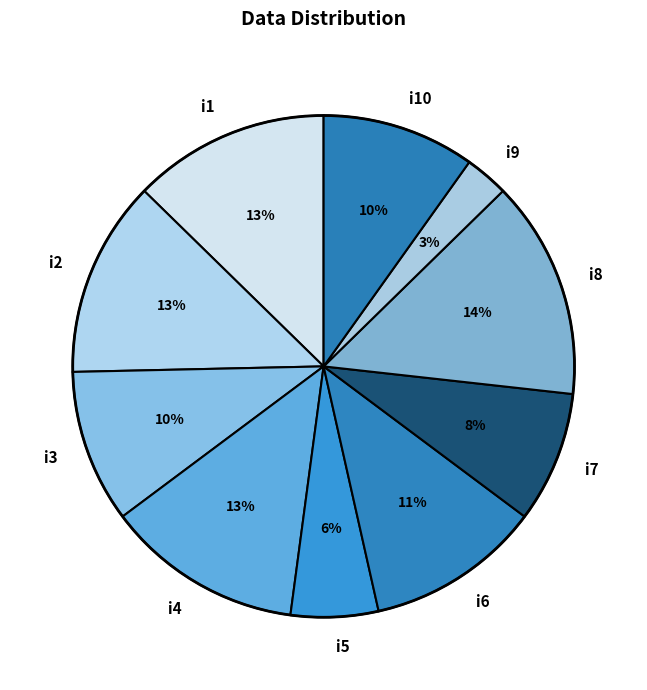

Is the sum of i9 and i2 greater than half?

No